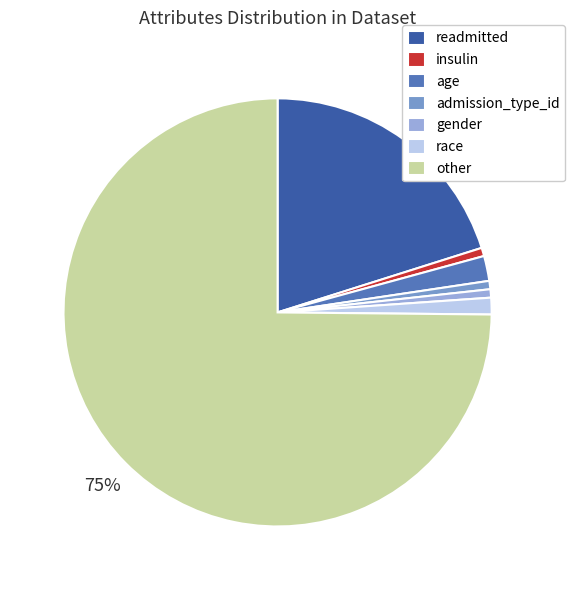

Is it true that insulin is 8% of the pie?

False